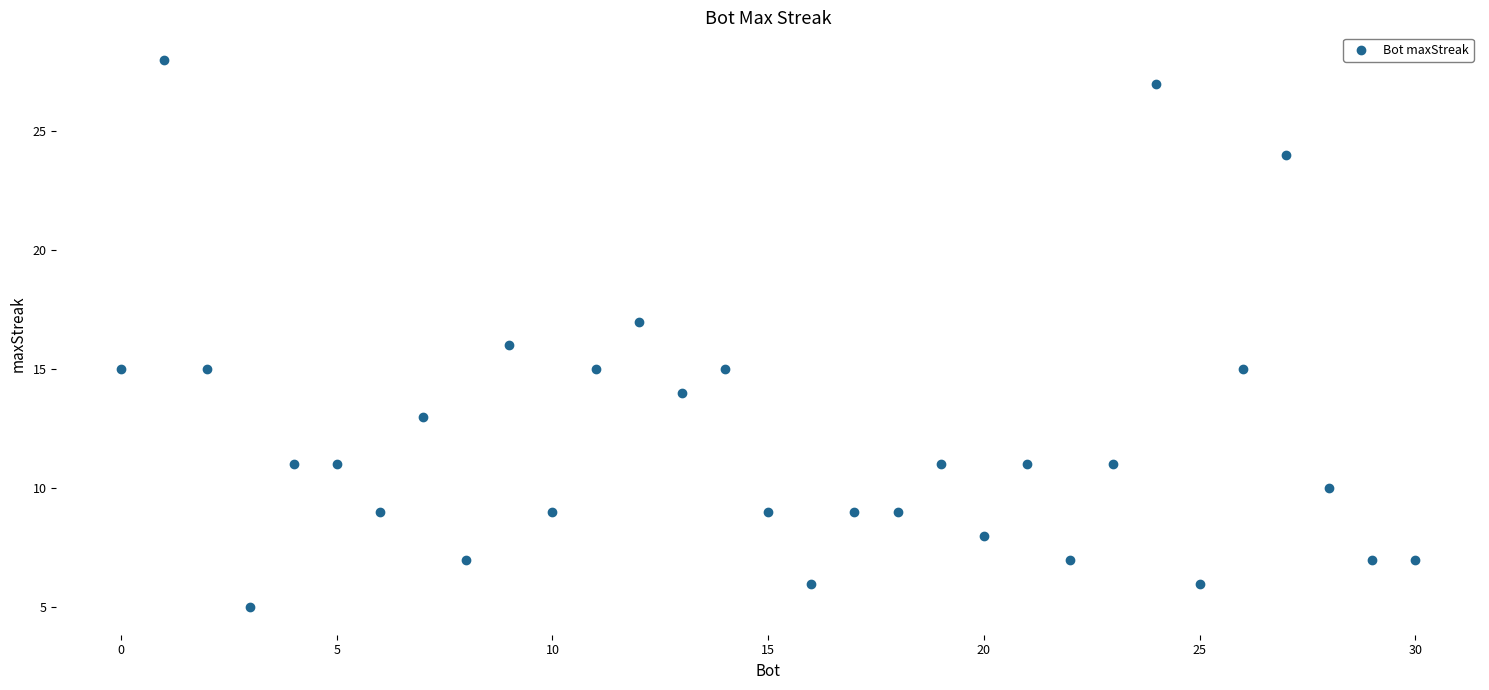

What is the range of Y values (max minus min)?

23